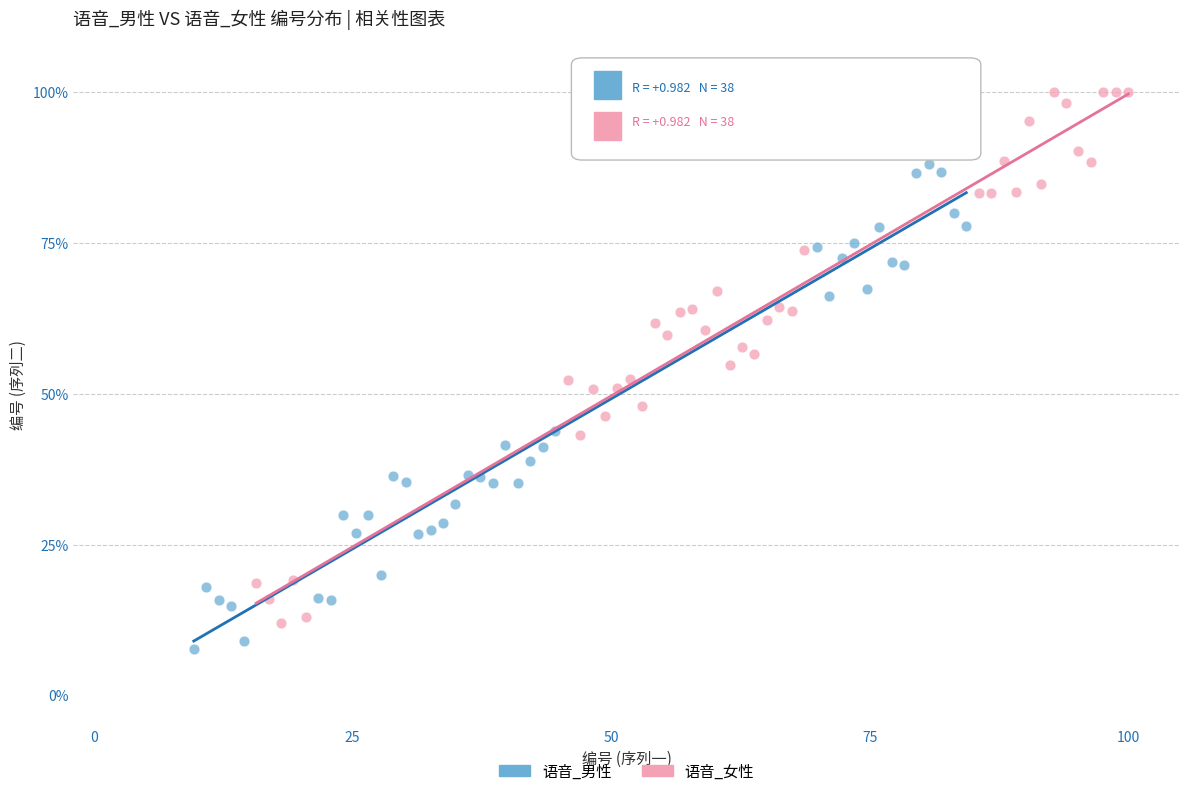

Which series has the largest Y range (max minus min)?

语音_女性